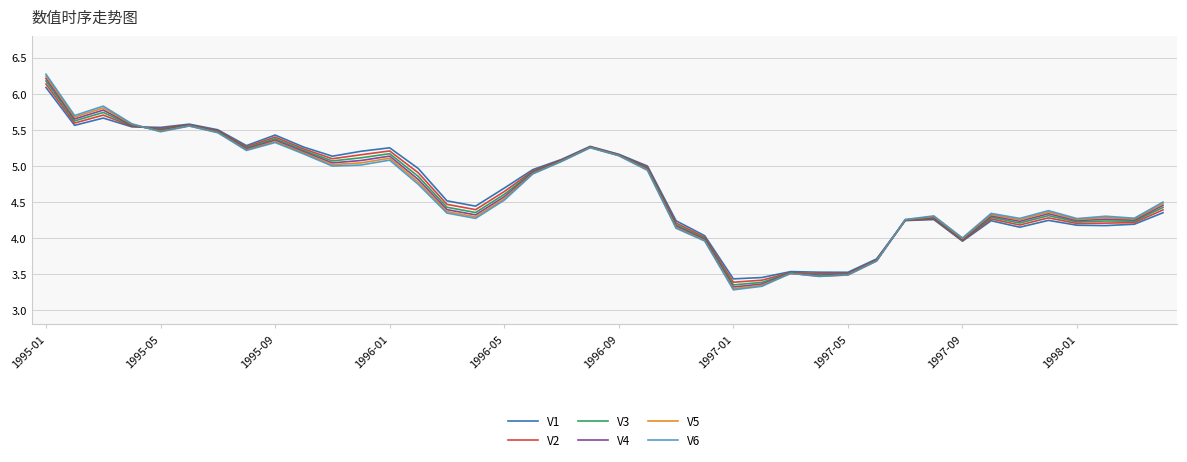

What is the greatest value displayed?

6.3